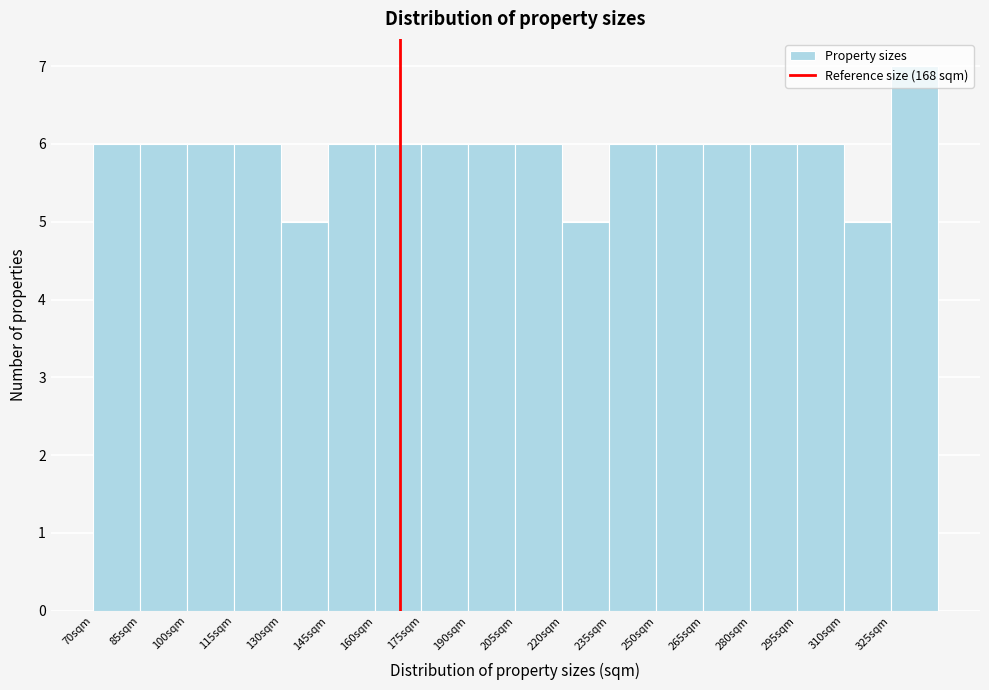

Reading left to right, list every bar in this chart as the range it spans on the x-axis followed by its height. Neither the bar edges nor the heights are printed on the chart, so give them approximately, as read against the axes.

70 to 85: 6
85 to 100: 6
100 to 115: 6
115 to 130: 6
130 to 145: 5
145 to 160: 6
160 to 175: 6
175 to 190: 6
190 to 205: 6
205 to 220: 6
220 to 235: 5
235 to 250: 6
250 to 265: 6
265 to 280: 6
280 to 295: 6
295 to 310: 6
310 to 325: 5
325 to 340: 7